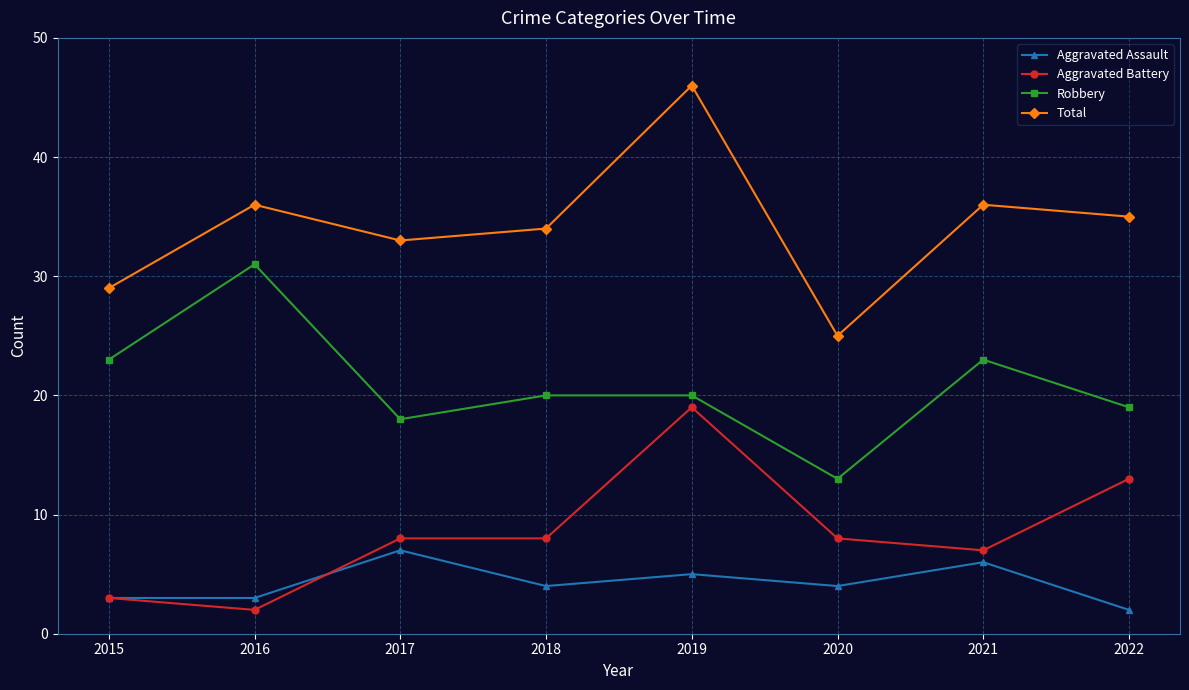

Reading left to right, extract all data points from this chart.

Aggravated Assault: 2015=3	2016=3	2017=7	2018=4	2019=5	2020=4	2021=6	2022=2
Aggravated Battery: 2015=3	2016=2	2017=8	2018=8	2019=19	2020=8	2021=7	2022=13
Robbery: 2015=23	2016=31	2017=18	2018=20	2019=20	2020=13	2021=23	2022=19
Total: 2015=29	2016=36	2017=33	2018=34	2019=46	2020=25	2021=36	2022=35